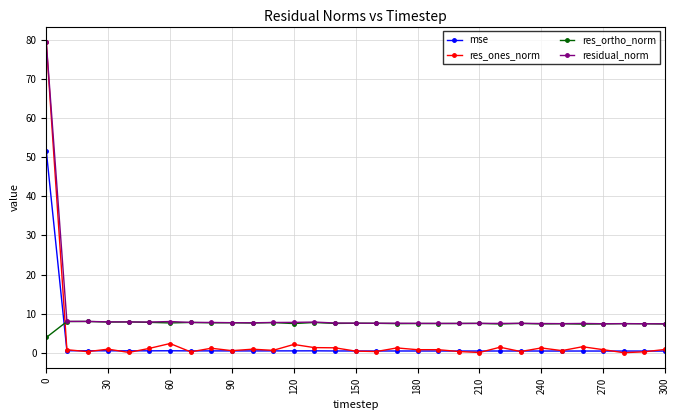

Rank the series by their average value, from lowest to highest.

mse, res_ones_norm, res_ortho_norm, residual_norm